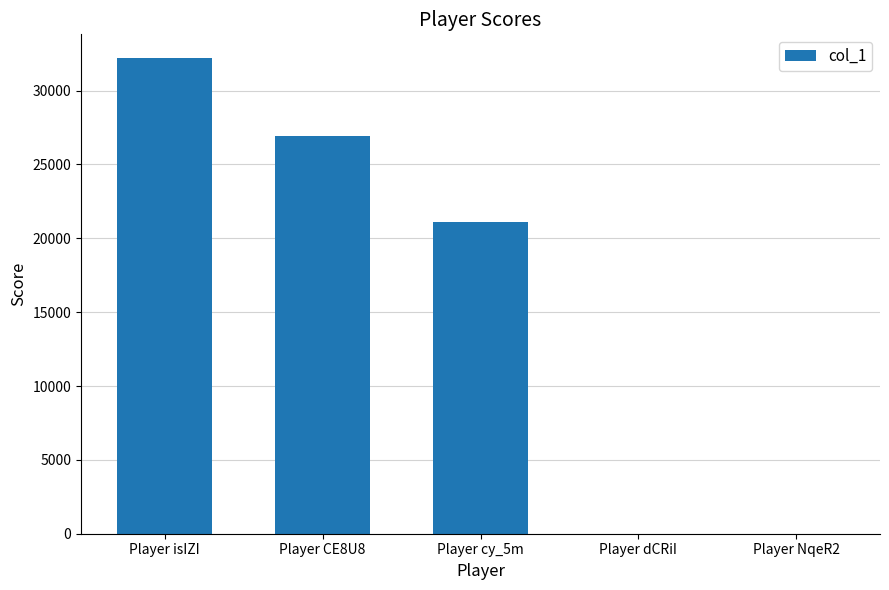

What is the greatest value displayed?

32200